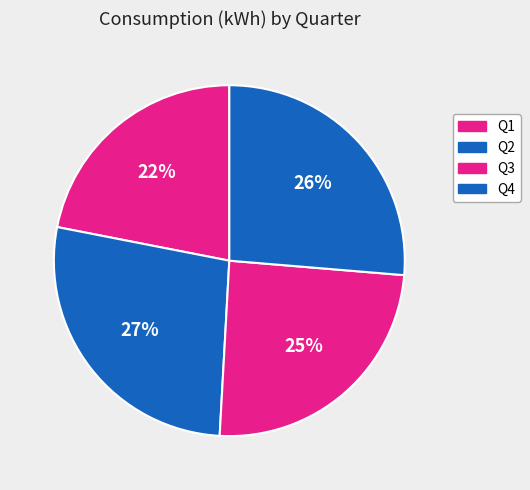

How many segments does this pie chart have?

4